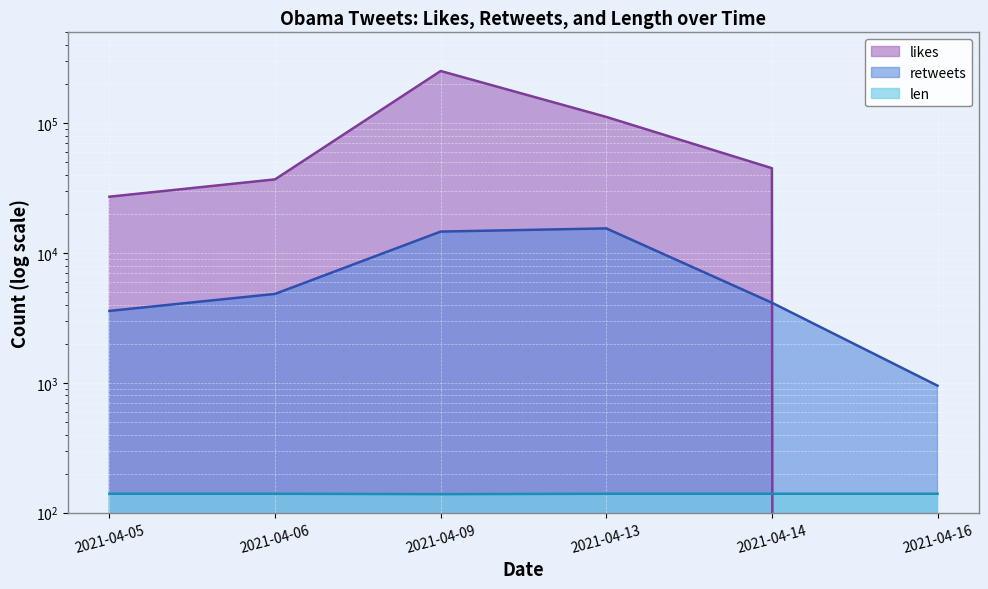

What is the sum of all retweets values?

43586